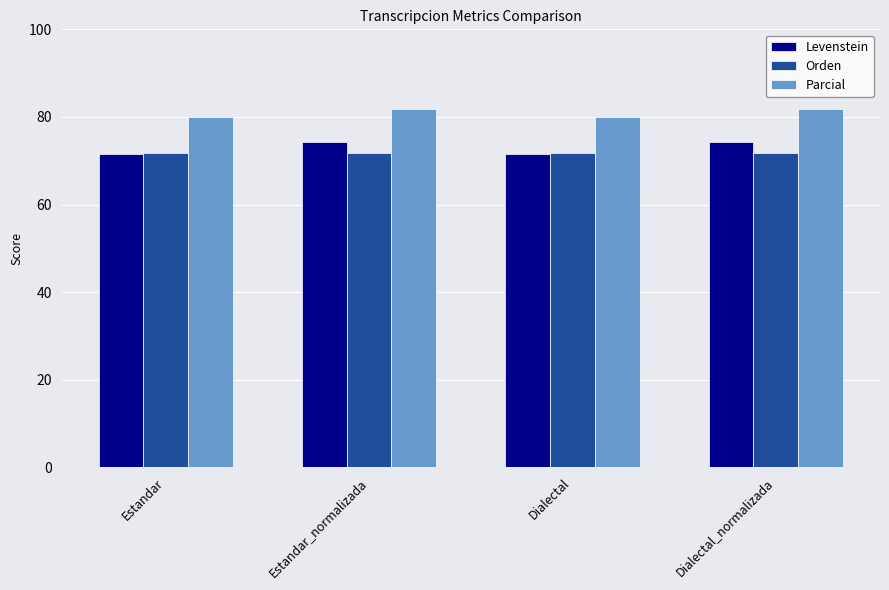

What is the total value across all series at Estandar?

223.4